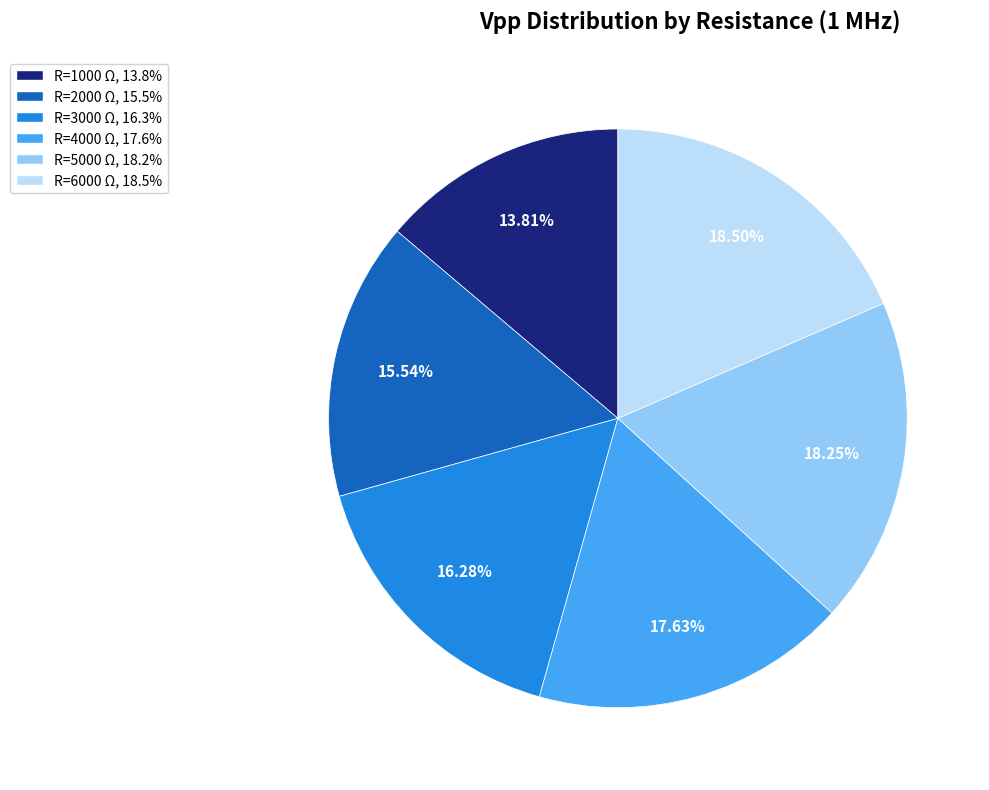

Is there any slice that represents more than half of the pie?

No